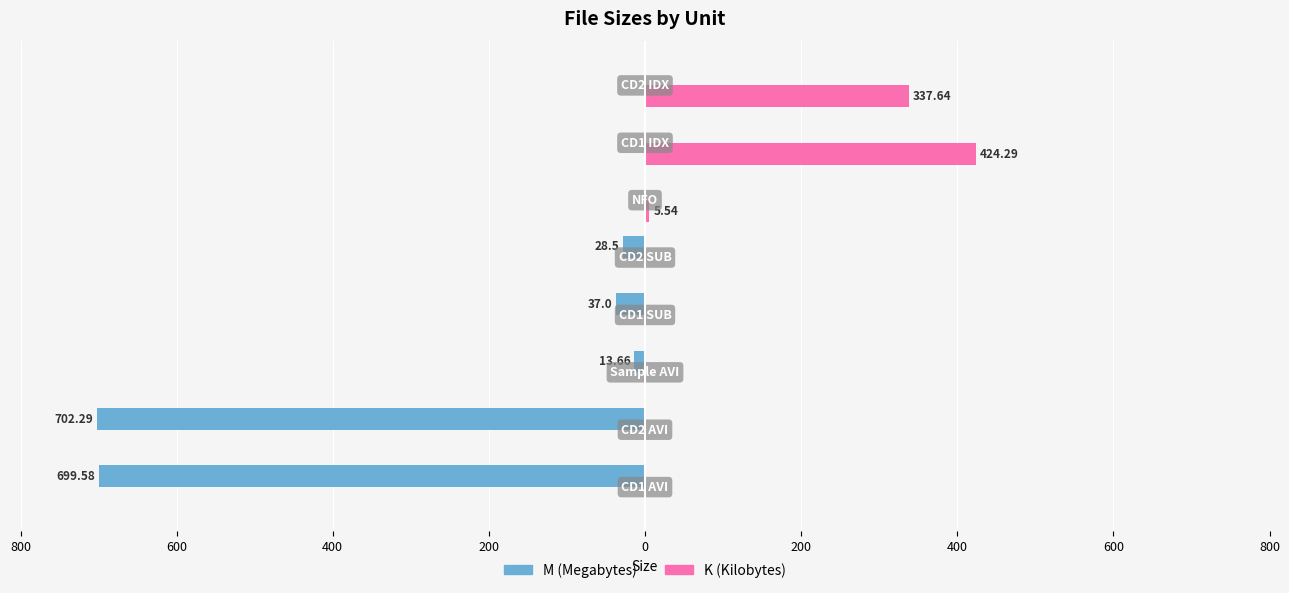

What are all the series names shown in the legend?

M (Megabytes), K (Kilobytes)